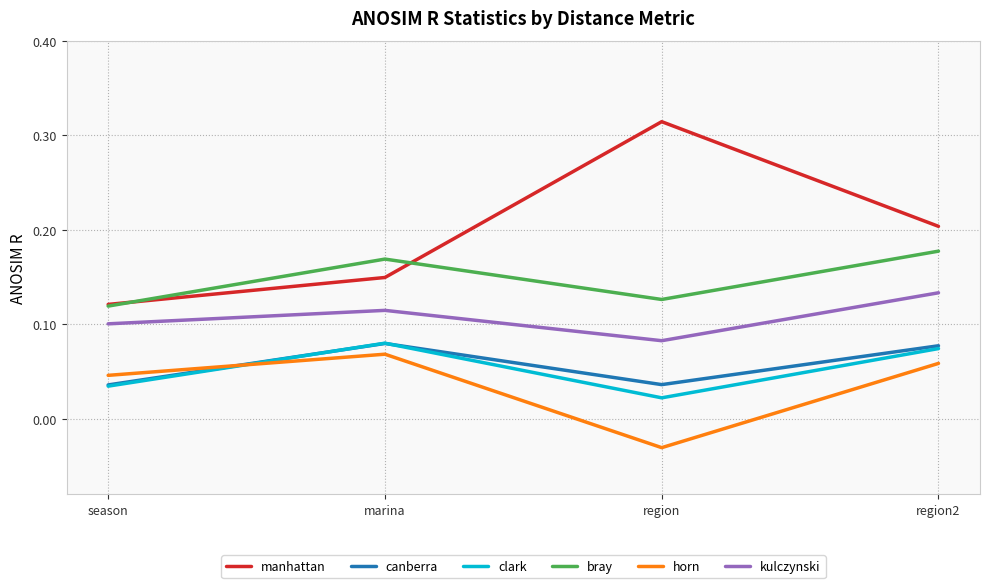

Is the value of kulczynski at season greater than the value of canberra at season?

Yes